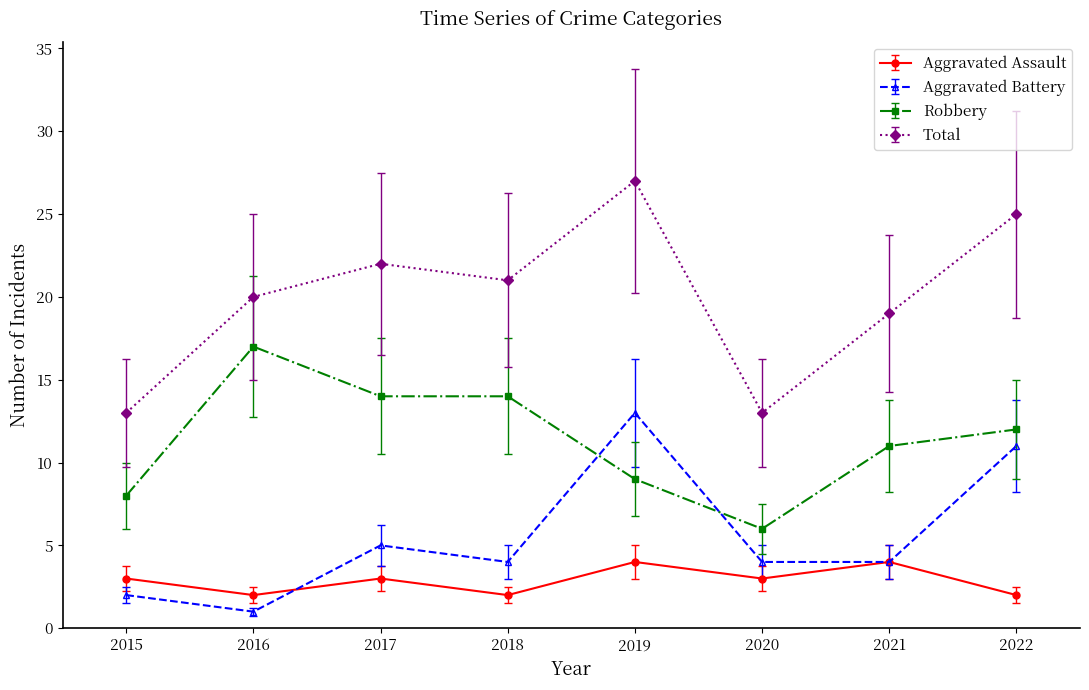

Which category has the lowest value in the Aggravated Battery series?

2016